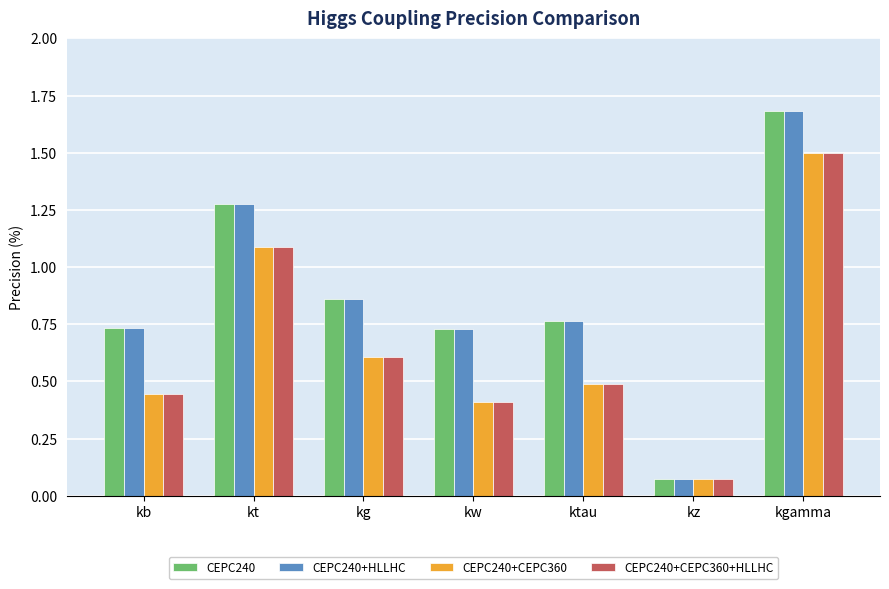

What is the label of the 4th bar from the left?

kw